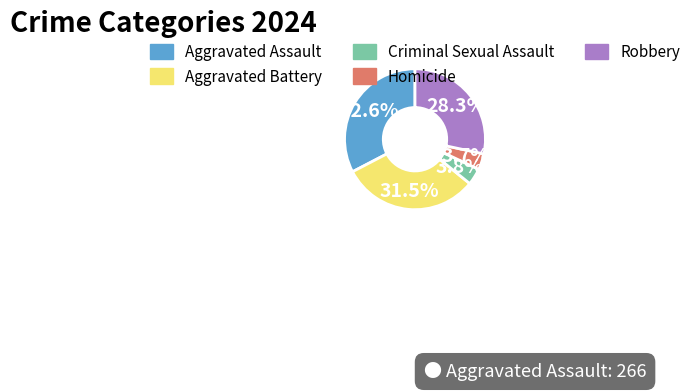

Does Aggravated Assault account for over 50% of the chart?

No